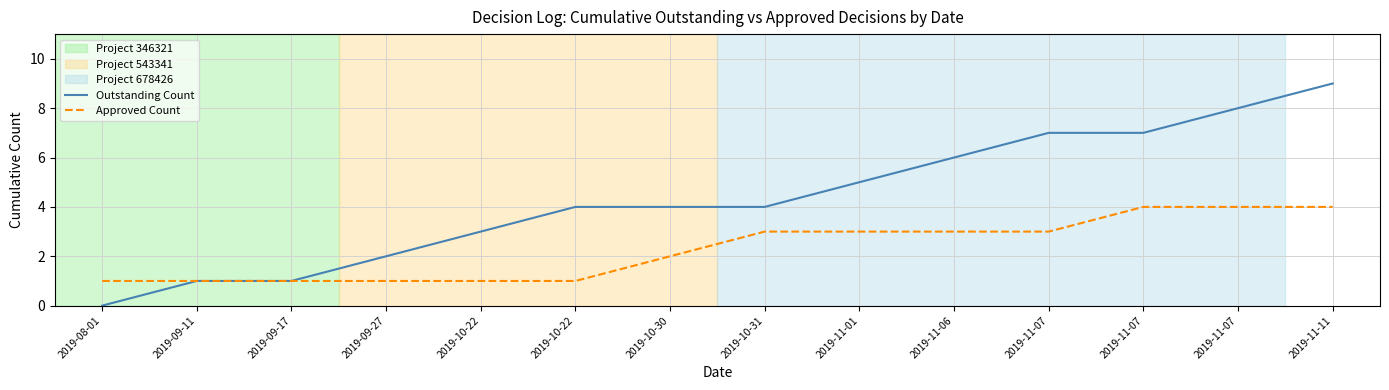

Reading right to left, what are all the values shown in this chart?

Outstanding Count: 2019-11-11=9	2019-11-07=8	2019-11-07=7	2019-11-07=7	2019-11-06=6	2019-11-01=5	2019-10-31=4	2019-10-30=4	2019-10-22=4	2019-10-22=3	2019-09-27=2	2019-09-17=1	2019-09-11=1	2019-08-01=0
Approved Count: 2019-11-11=4	2019-11-07=4	2019-11-07=4	2019-11-07=3	2019-11-06=3	2019-11-01=3	2019-10-31=3	2019-10-30=2	2019-10-22=1	2019-10-22=1	2019-09-27=1	2019-09-17=1	2019-09-11=1	2019-08-01=1